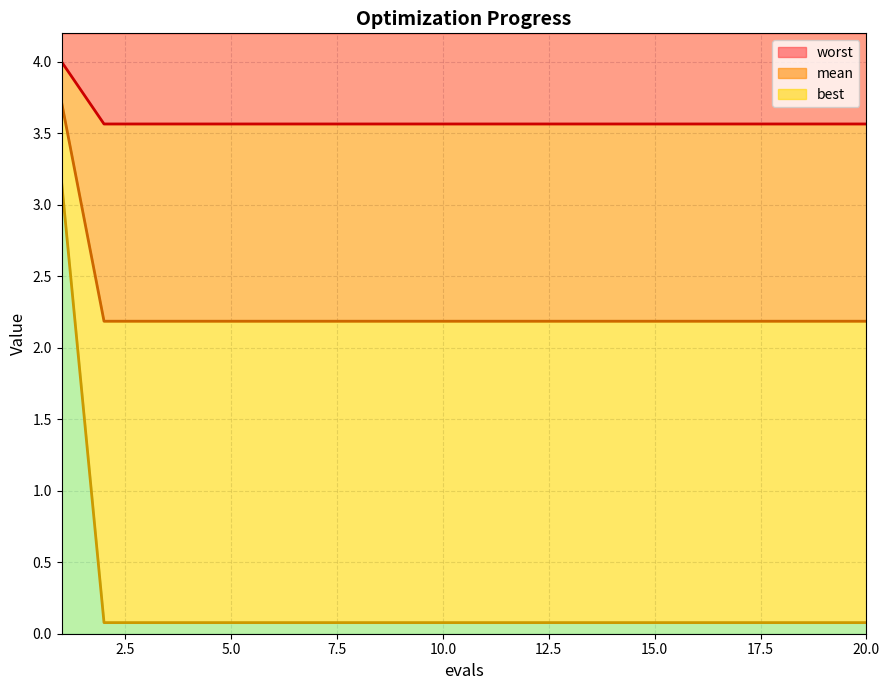

What is the lowest value of the worst series?

3.6